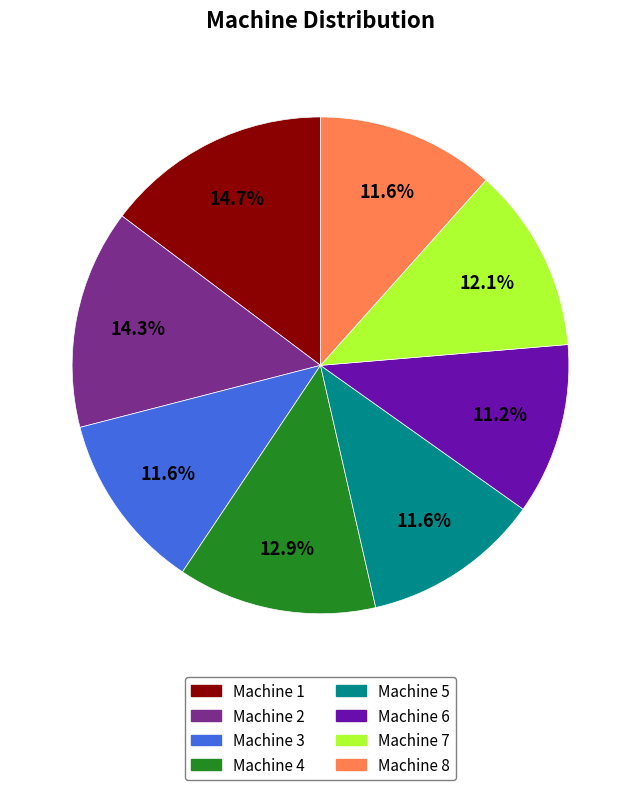

Is it true that Machine 8 is 19% of the pie?

False